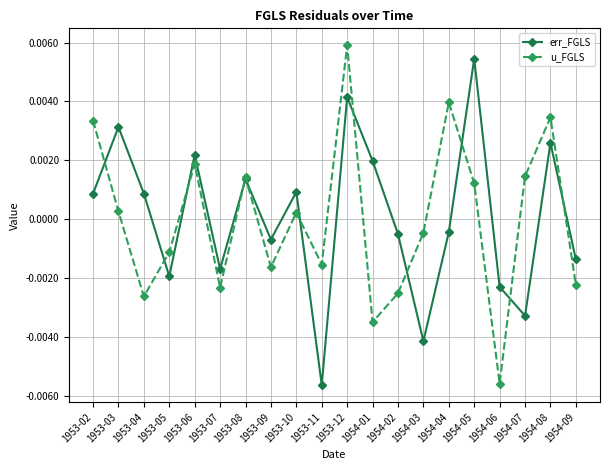

At which label does u_FGLS first exceed 0?

1953-02